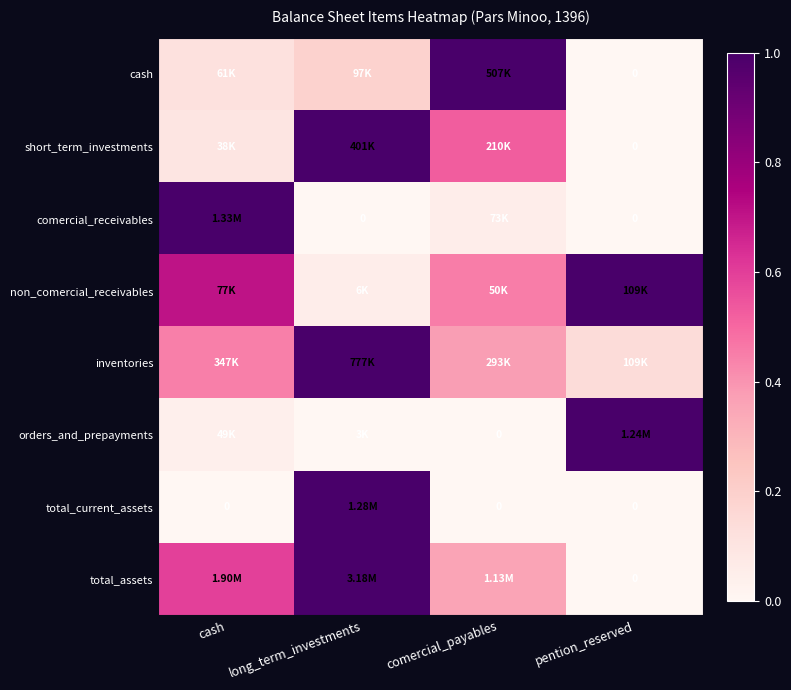

How many series are shown in this chart?

8